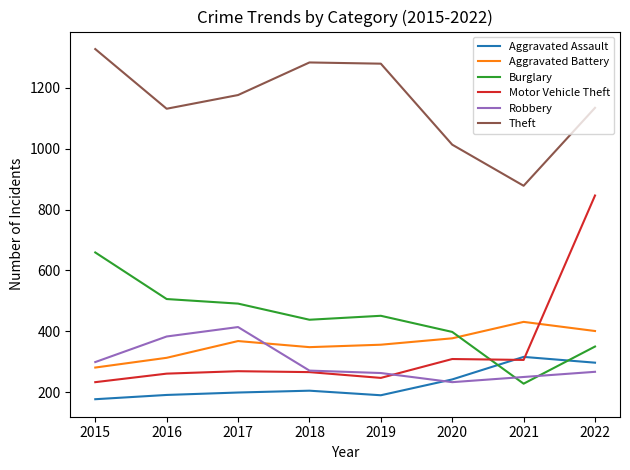

At which category does Burglary reach its first local valley?

2018